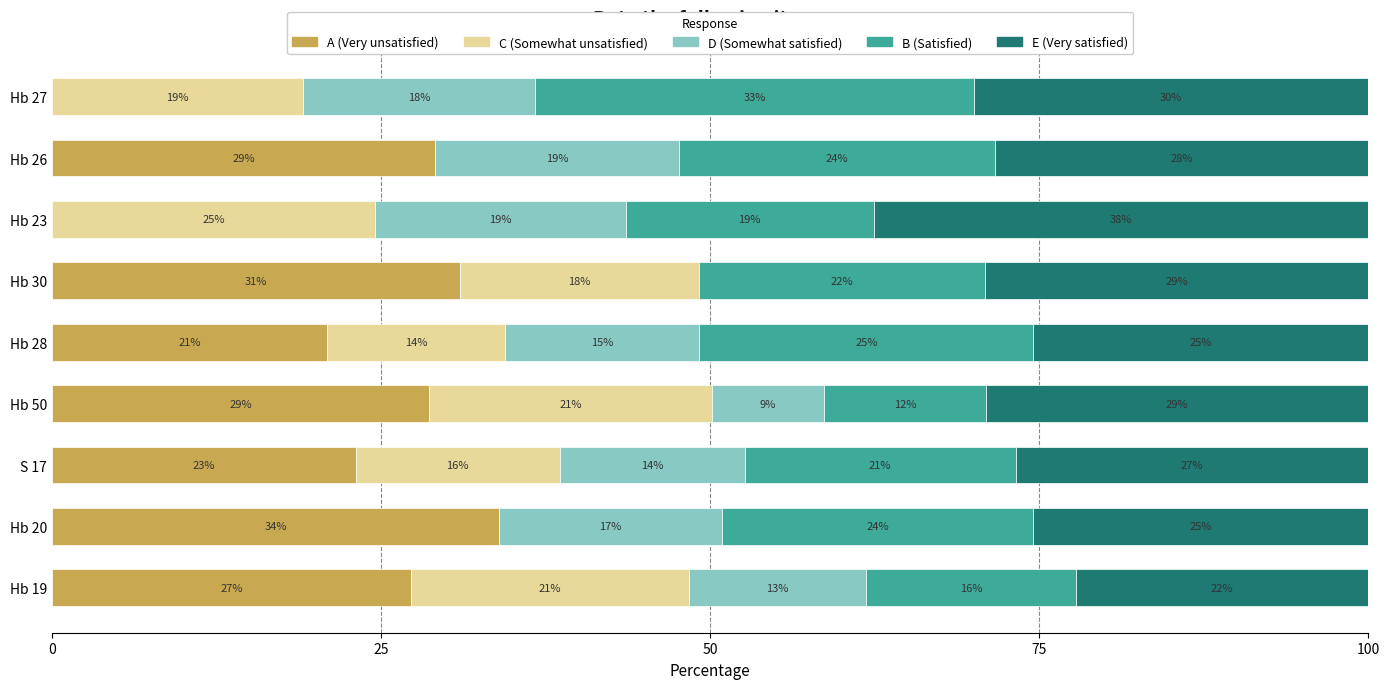

What is the total value across all series at Hb 20?

100.0